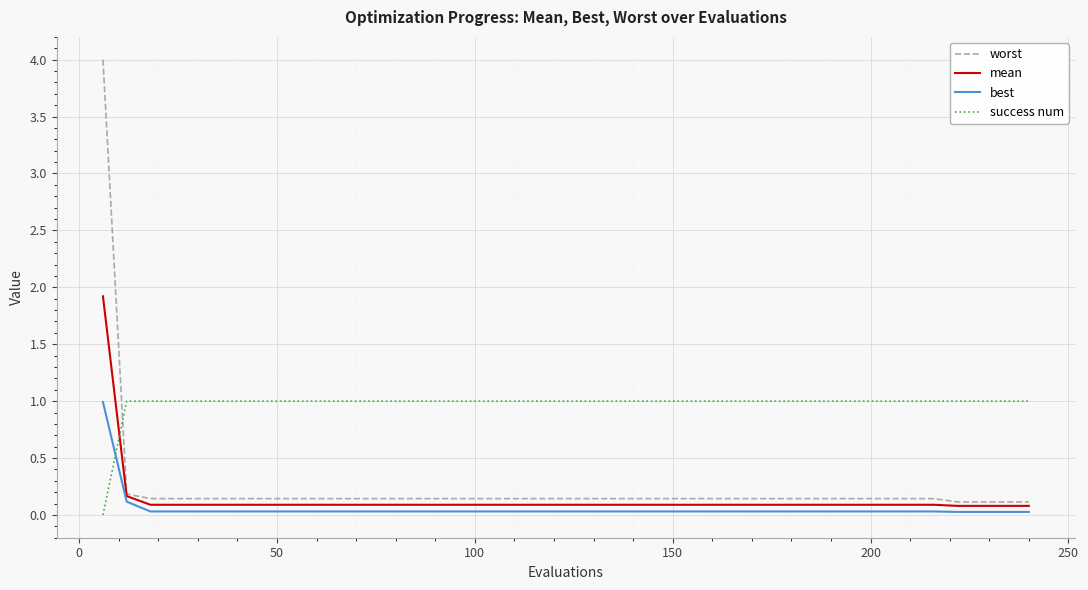

Which series has the widest spread of values?

worst